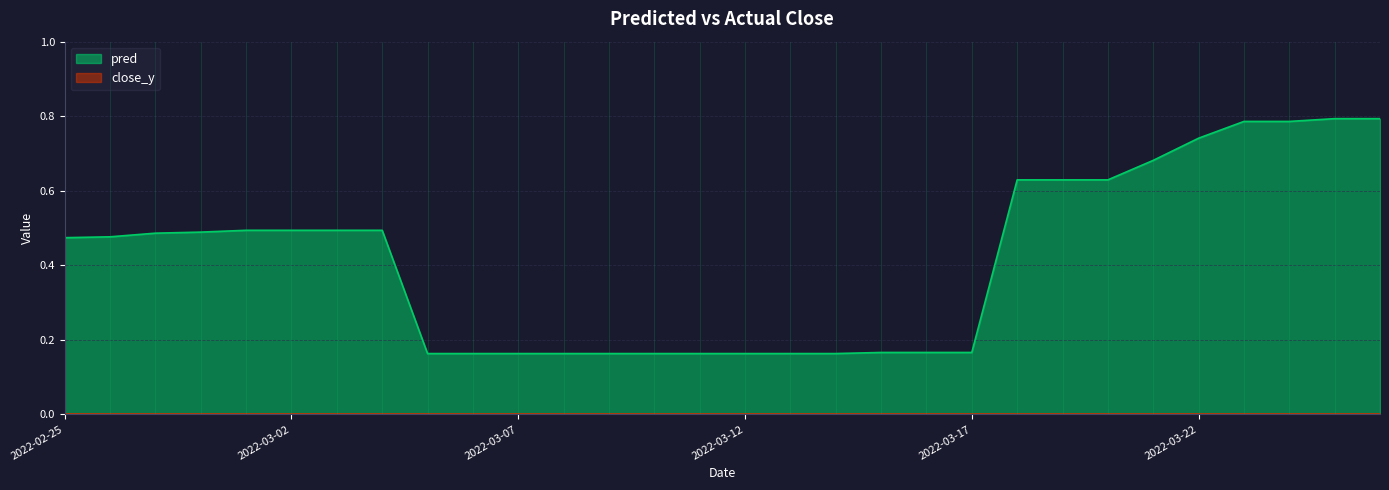

List the labels in order of value, smallest first.

2022-03-05, 2022-03-06, 2022-03-07, 2022-03-08, 2022-03-09, 2022-03-10, 2022-03-11, 2022-03-12, 2022-03-13, 2022-03-14, 2022-03-15, 2022-03-16, 2022-03-17, 2022-02-25, 2022-02-26, 2022-02-27, 2022-02-28, 2022-03-01, 2022-03-02, 2022-03-03, 2022-03-04, 2022-03-18, 2022-03-19, 2022-03-20, 2022-03-21, 2022-03-22, 2022-03-23, 2022-03-24, 2022-03-25, 2022-03-26